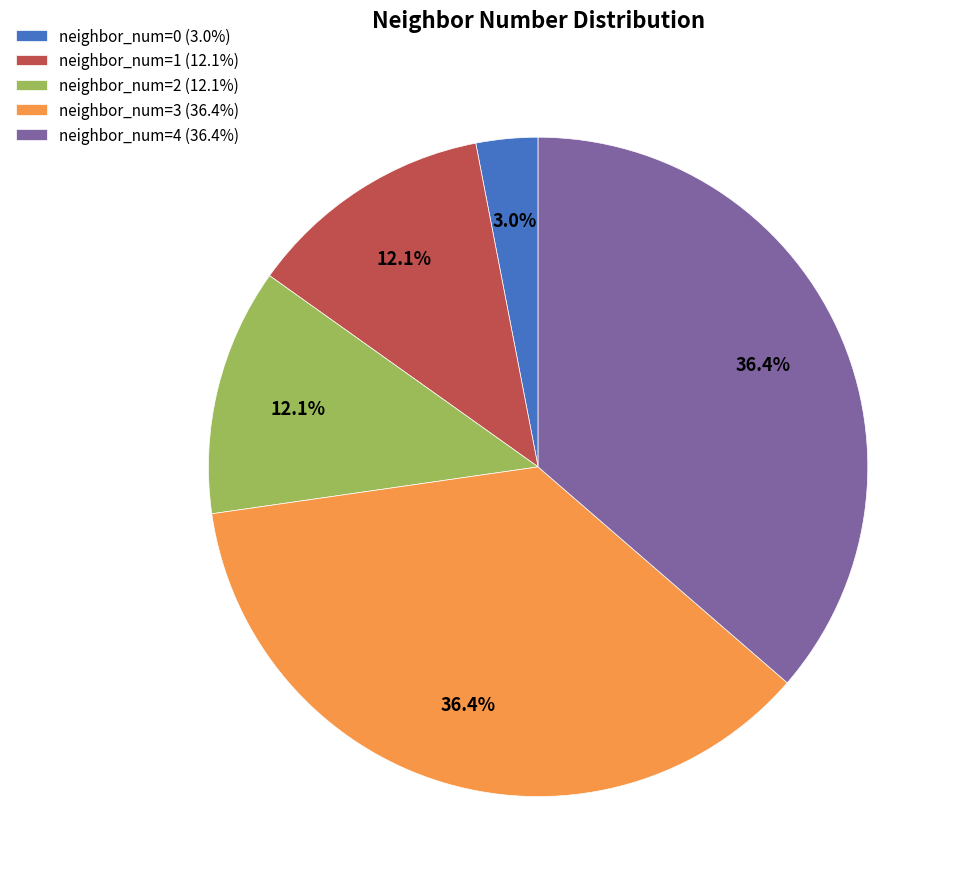

Is there any slice that represents more than half of the pie?

No